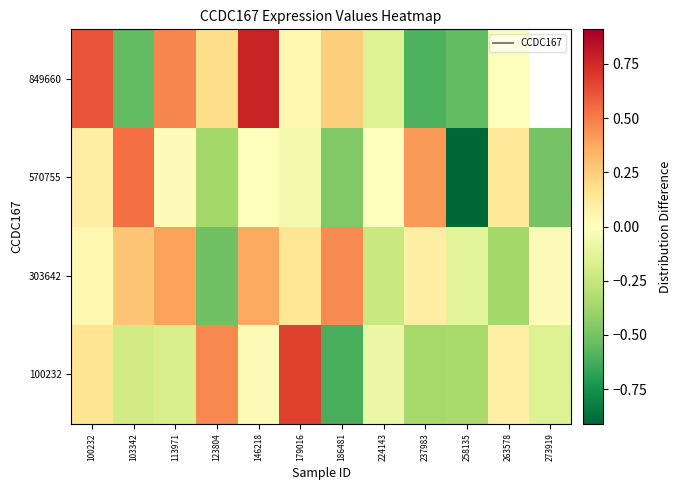

List the labels in order of 570755 value, smallest first.

258135, 273919, 186481, 123804, 179016, 146218, 224143, 113971, 100232, 263578, 237983, 103342